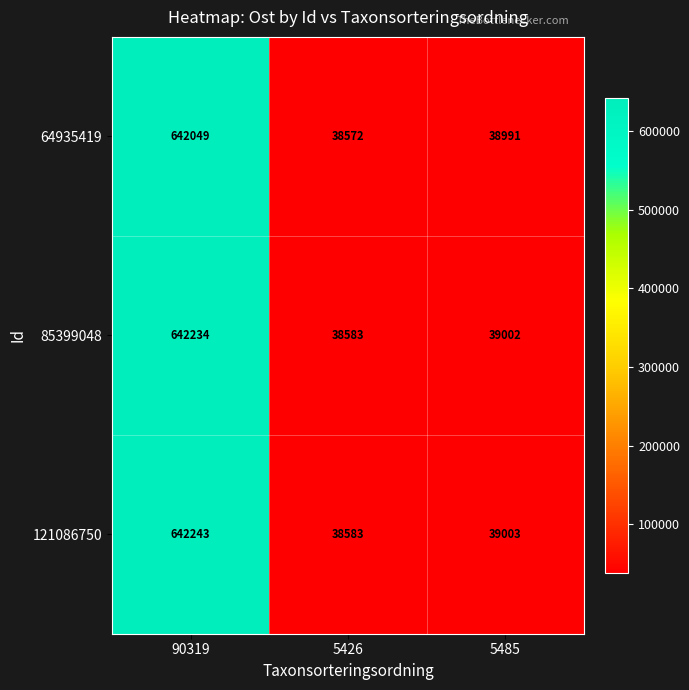

Reading left to right, what are all the values shown in this chart?

64935419: 642049	38572	38991
85399048: 642234	38583	39002
121086750: 642243	38583	39003